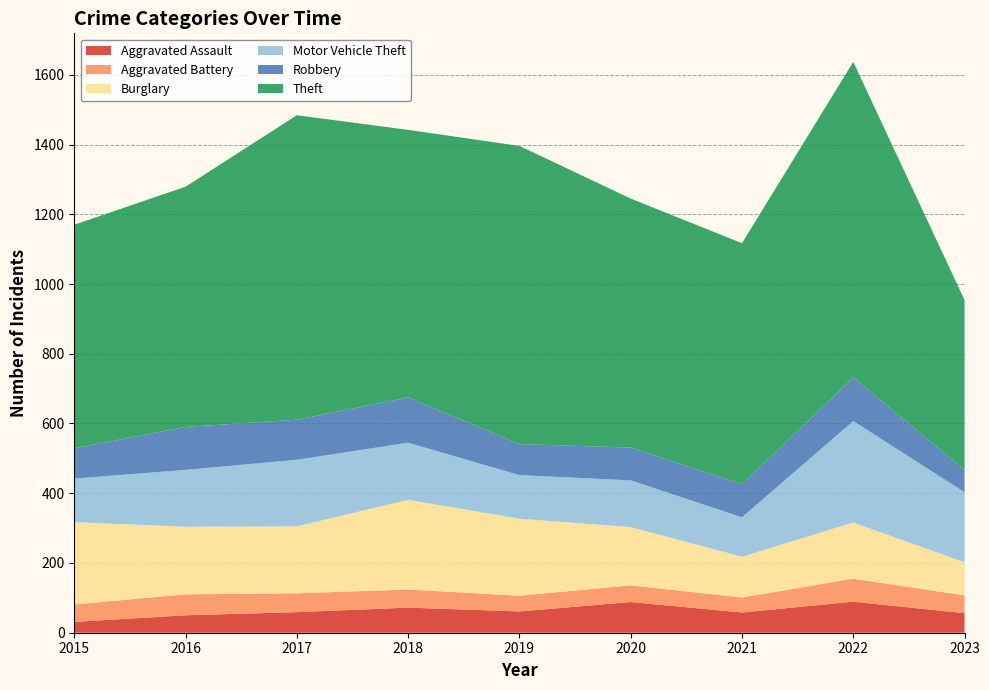

Reading left to right, transcribe all the data shown in this chart.

Aggravated Assault: 31	50	59	72	61	88	58	89	56
Aggravated Battery: 50	60	54	52	45	48	43	66	51
Burglary: 236	194	192	257	221	167	117	161	95
Motor Vehicle Theft: 125	163	191	164	125	134	113	291	201
Robbery: 87	123	115	130	89	94	95	125	64
Theft: 641	689	873	767	855	714	691	905	487